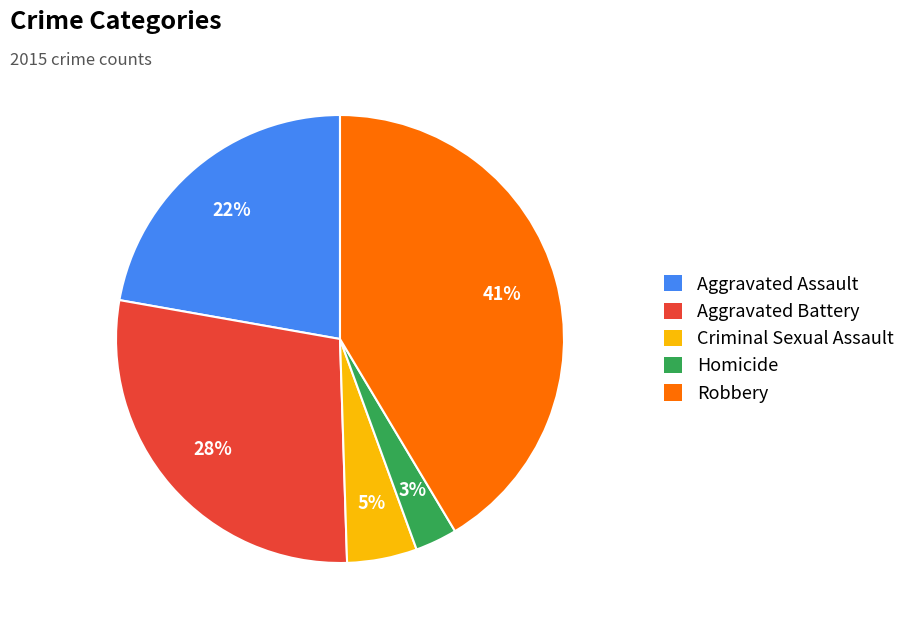

Is there a majority slice in this chart?

No